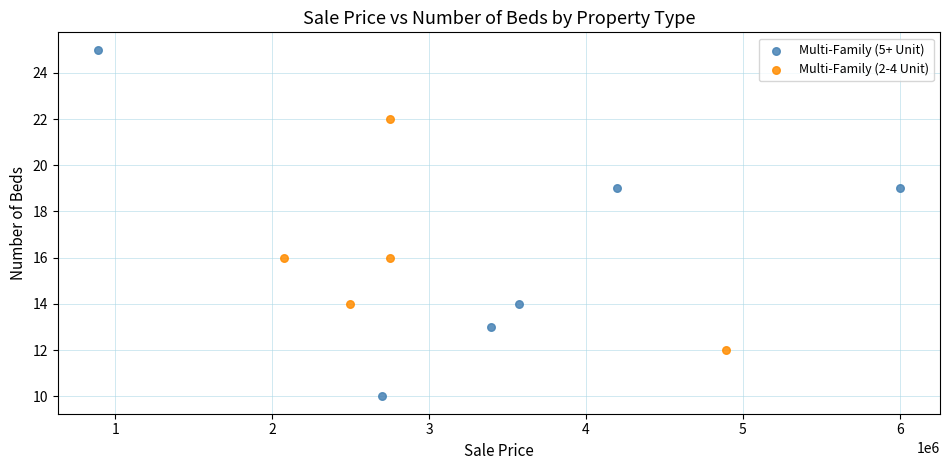

Which series has the widest spread of Y values?

Multi-Family (5+ Unit)